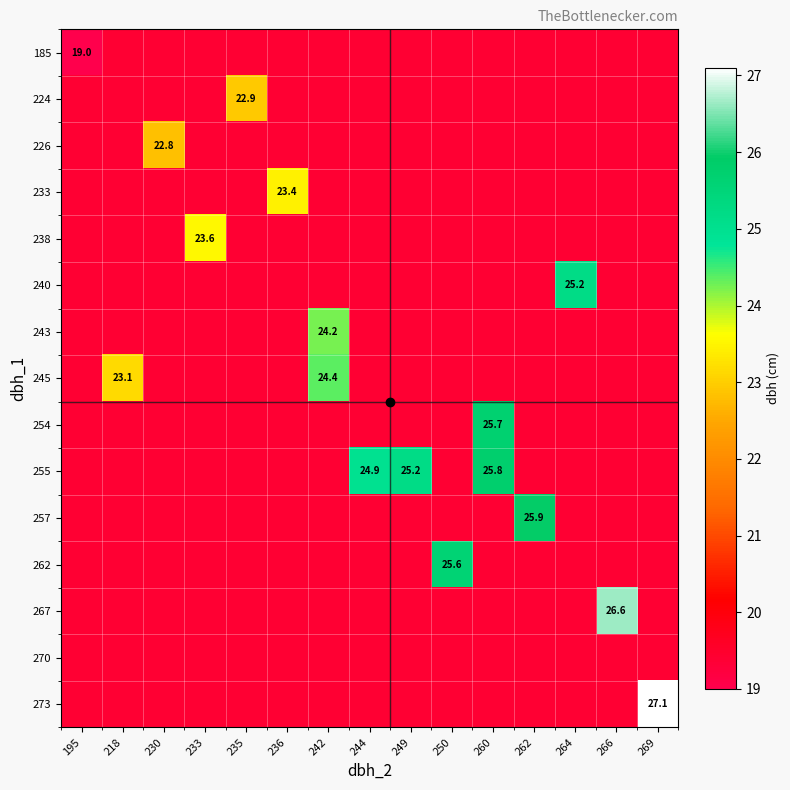

What is the minimum value shown in the chart?

19.0